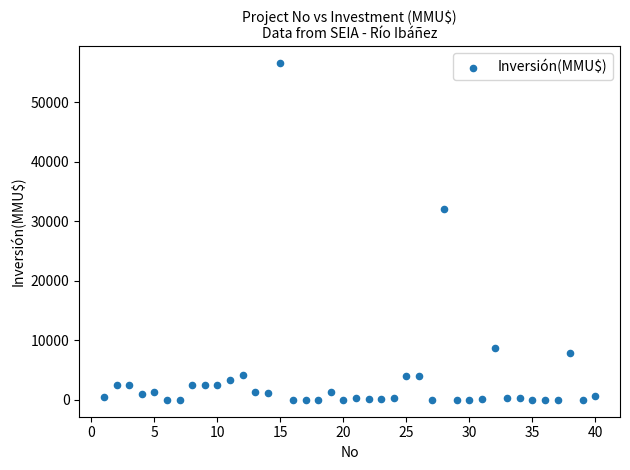

What is the range of Y values (max minus min)?

56512